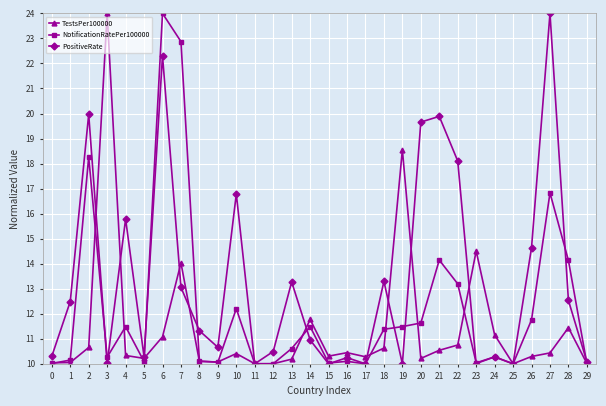

The PositiveRate series shows 14.1 at 9. True or false?

False